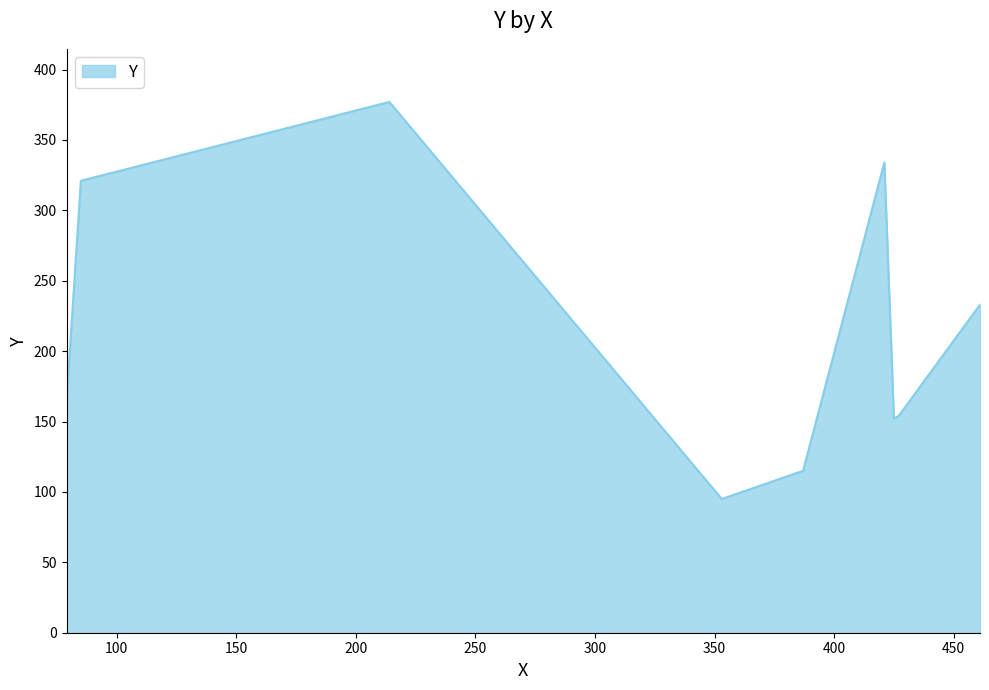

What is the difference between the maximum and minimum values?

282